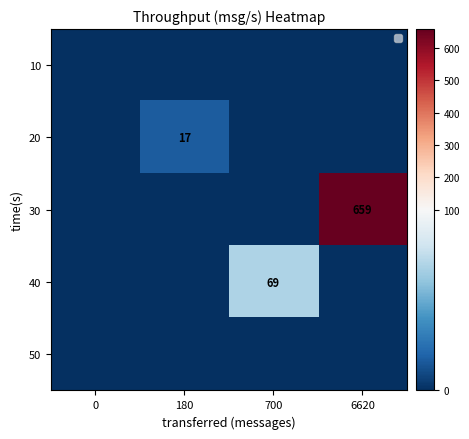

The value of 30 at 6620 is 659. True or false?

True